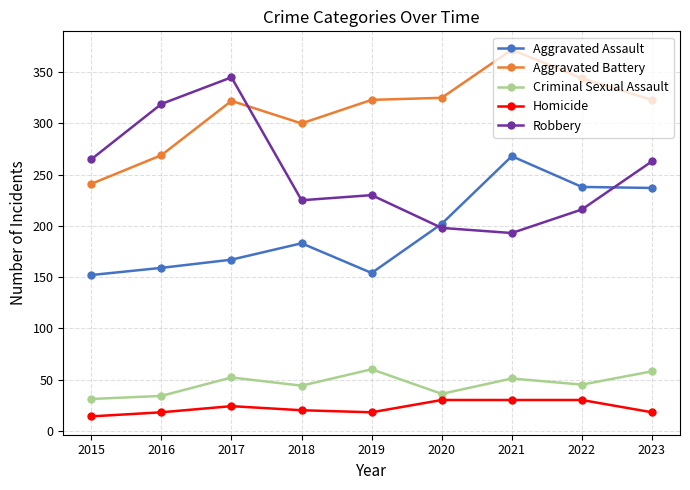

At which label does Homicide first exceed 20?

2017